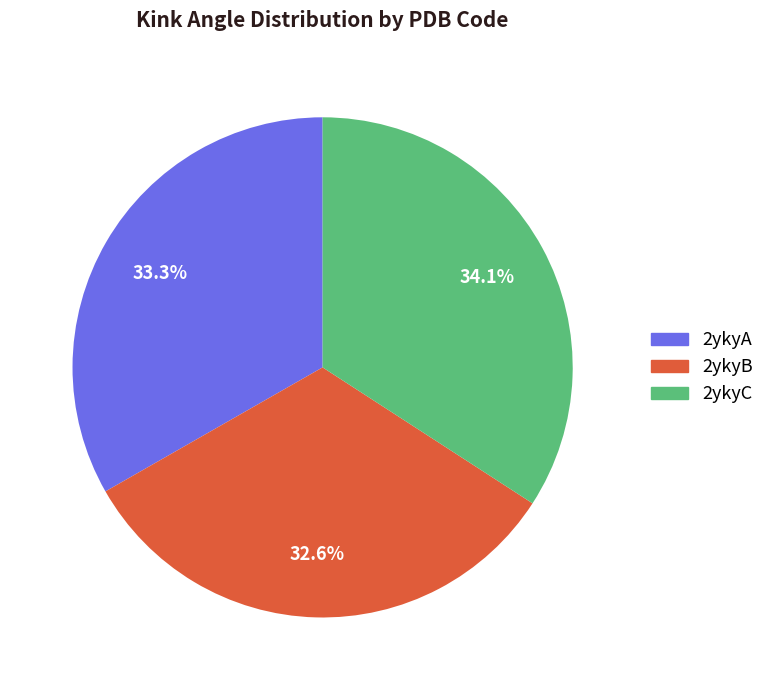

Is it true that 2ykyA is 33% of the pie?

True